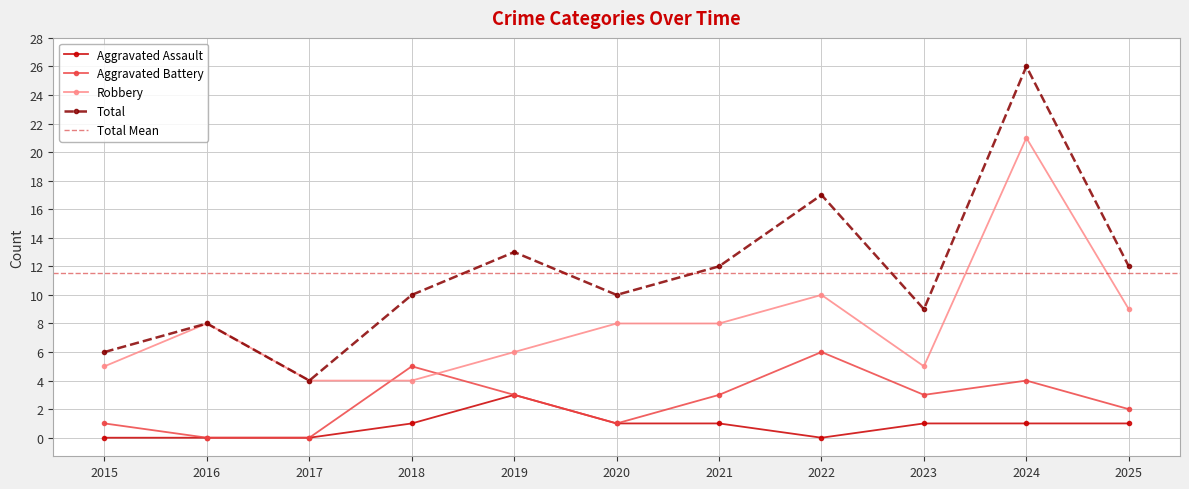

What is the value of the Aggravated Assault point at the 11th from the left?

1